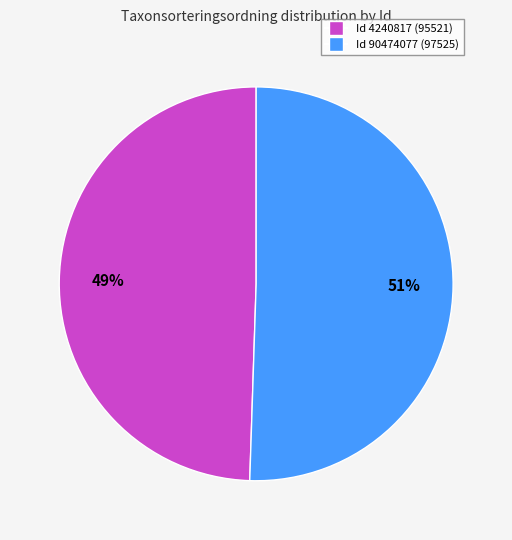

Count the number of slices in the pie.

2